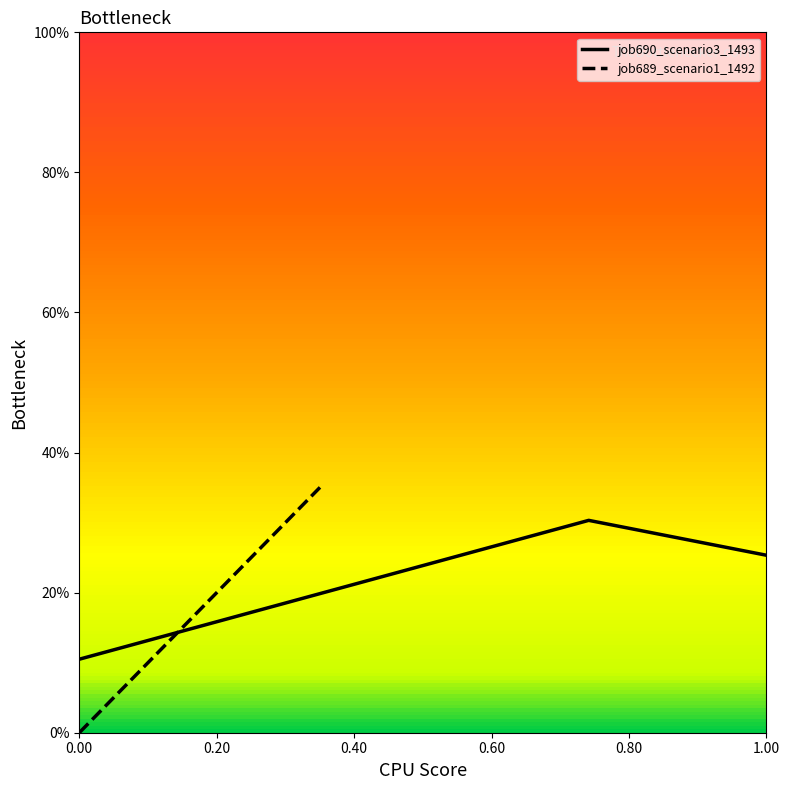

What is the minimum value for job690_scenario3_1493?

0.1